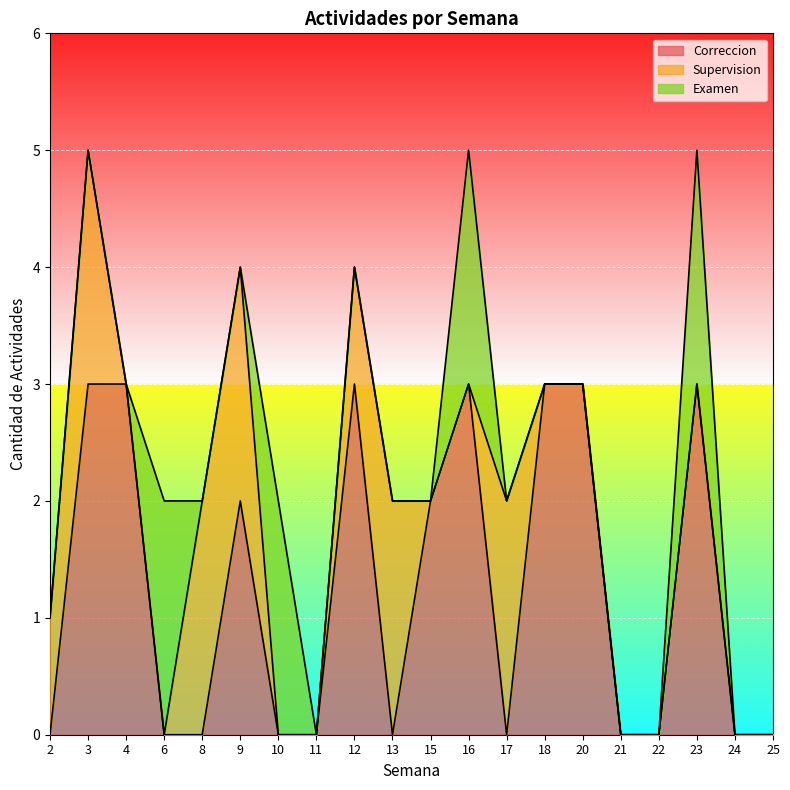

What is the total value across all series at 12?

4